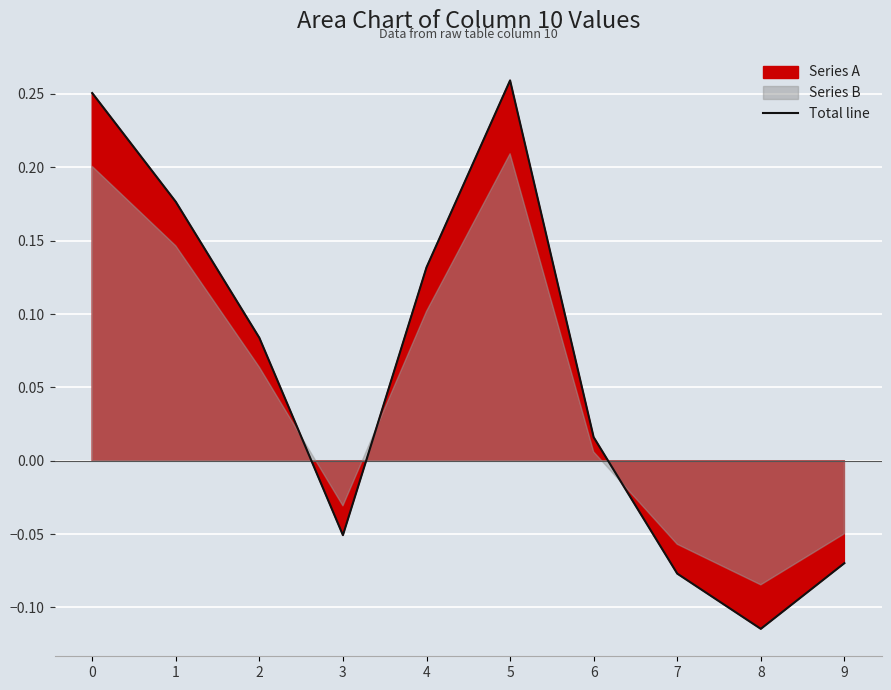

What is the value of the 8th point from the left?

-0.1